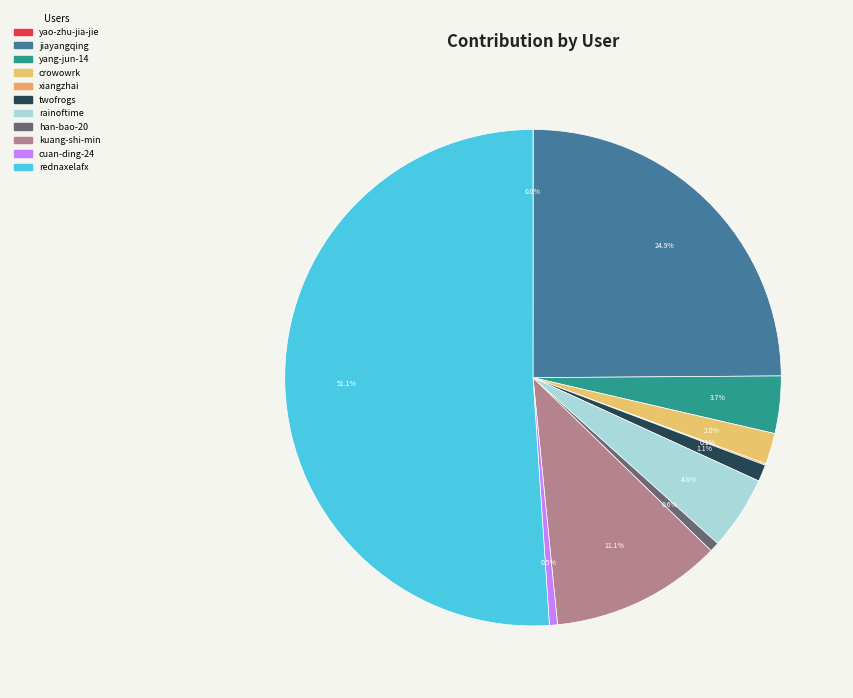

Which slice is the largest?

rednaxelafx